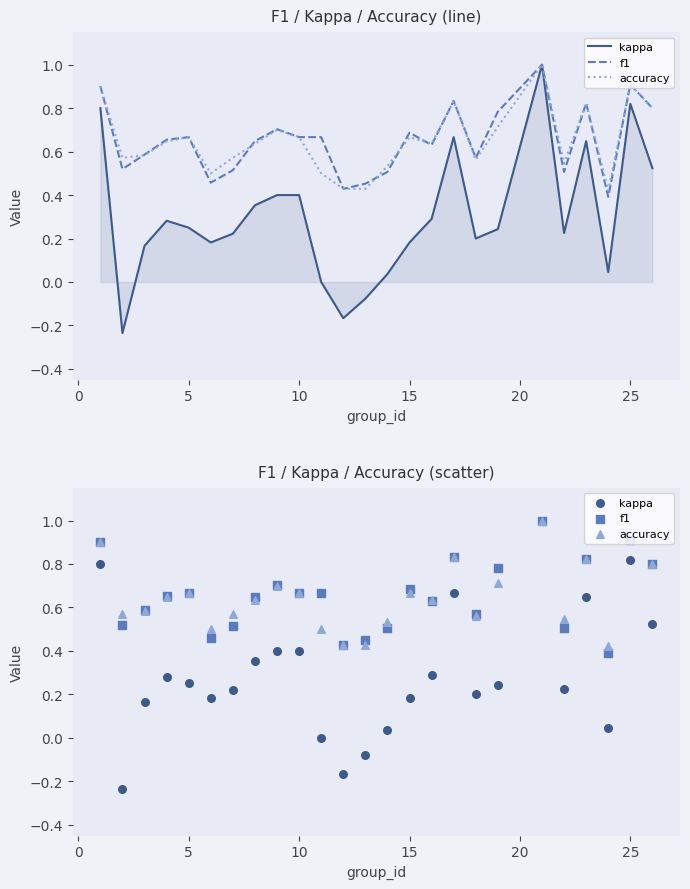

Is the value of kappa at 30 greater than the value of f1 at −5?

No